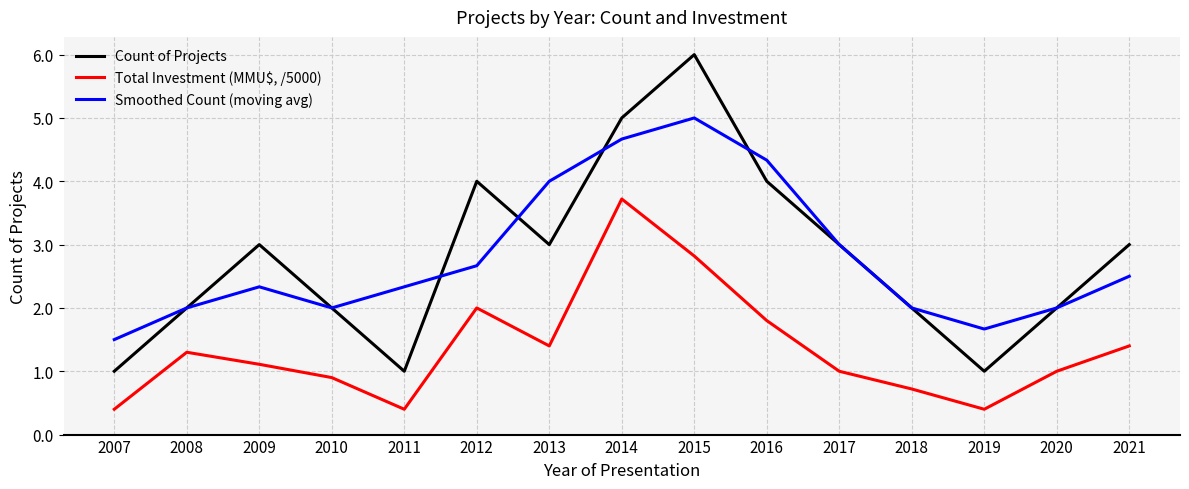

In Total Investment (MMU$, /5000), how many points are higher than both neighbors (excluding endpoints)?

3